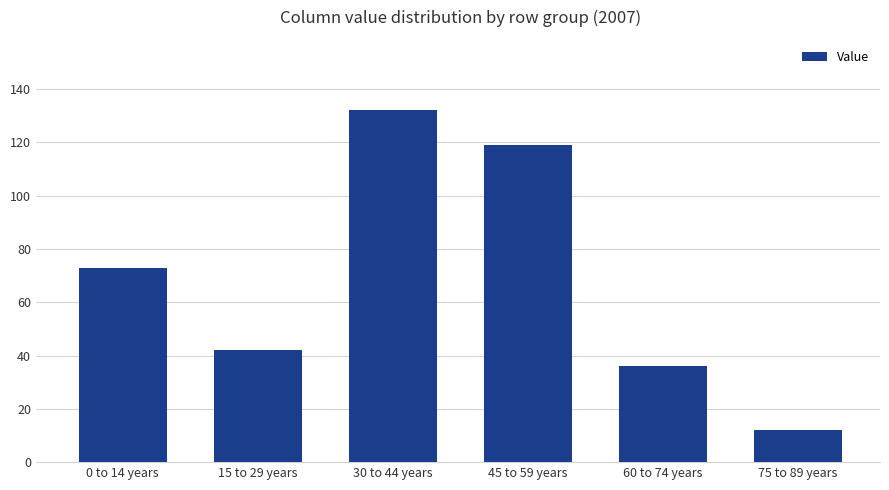

What is the change in value from 0 to 14 years to 15 to 29 years?

-31